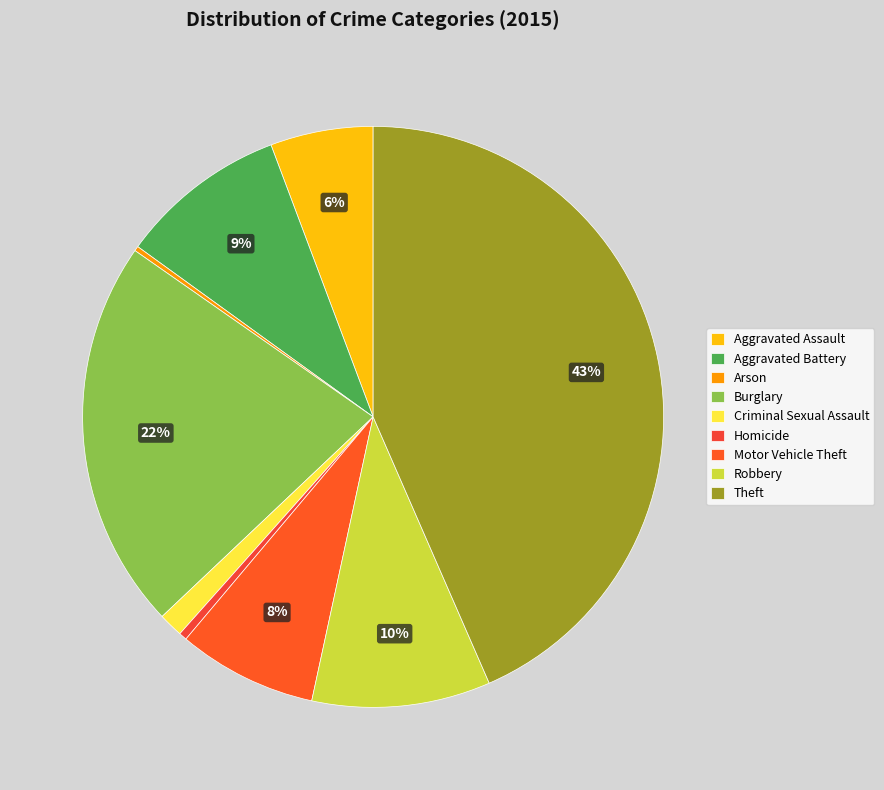

To the nearest percent, what is the difference between the largest and smallest slice percentages?

43%